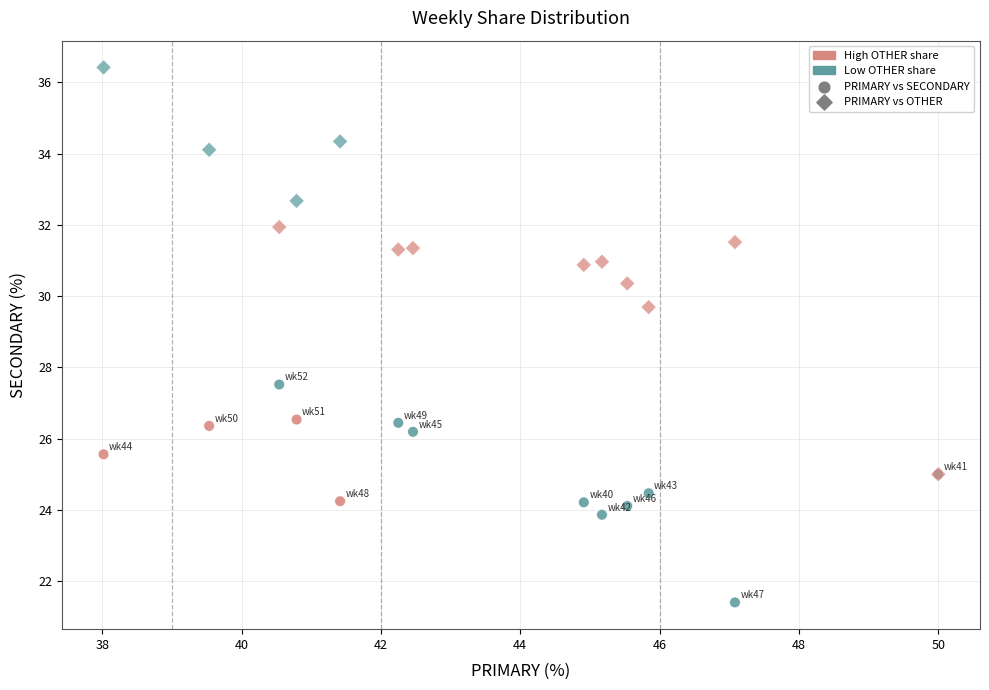

Which series contains the highest Y value?

PRIMARY vs OTHER